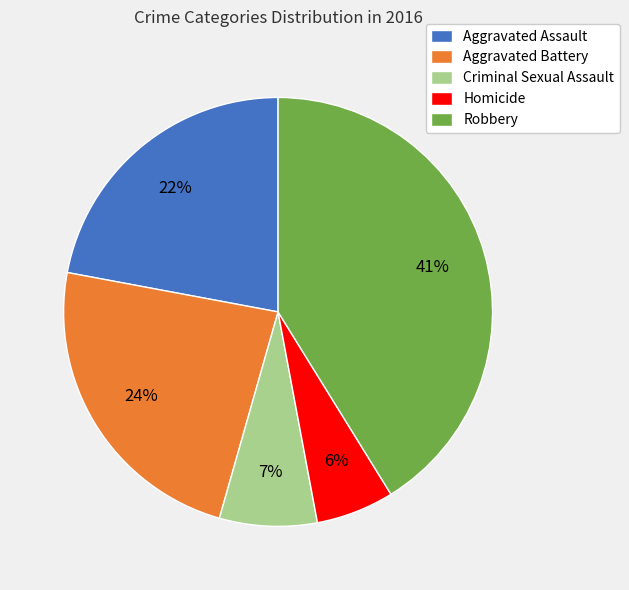

To the nearest percent, what is the average slice percentage?

20%